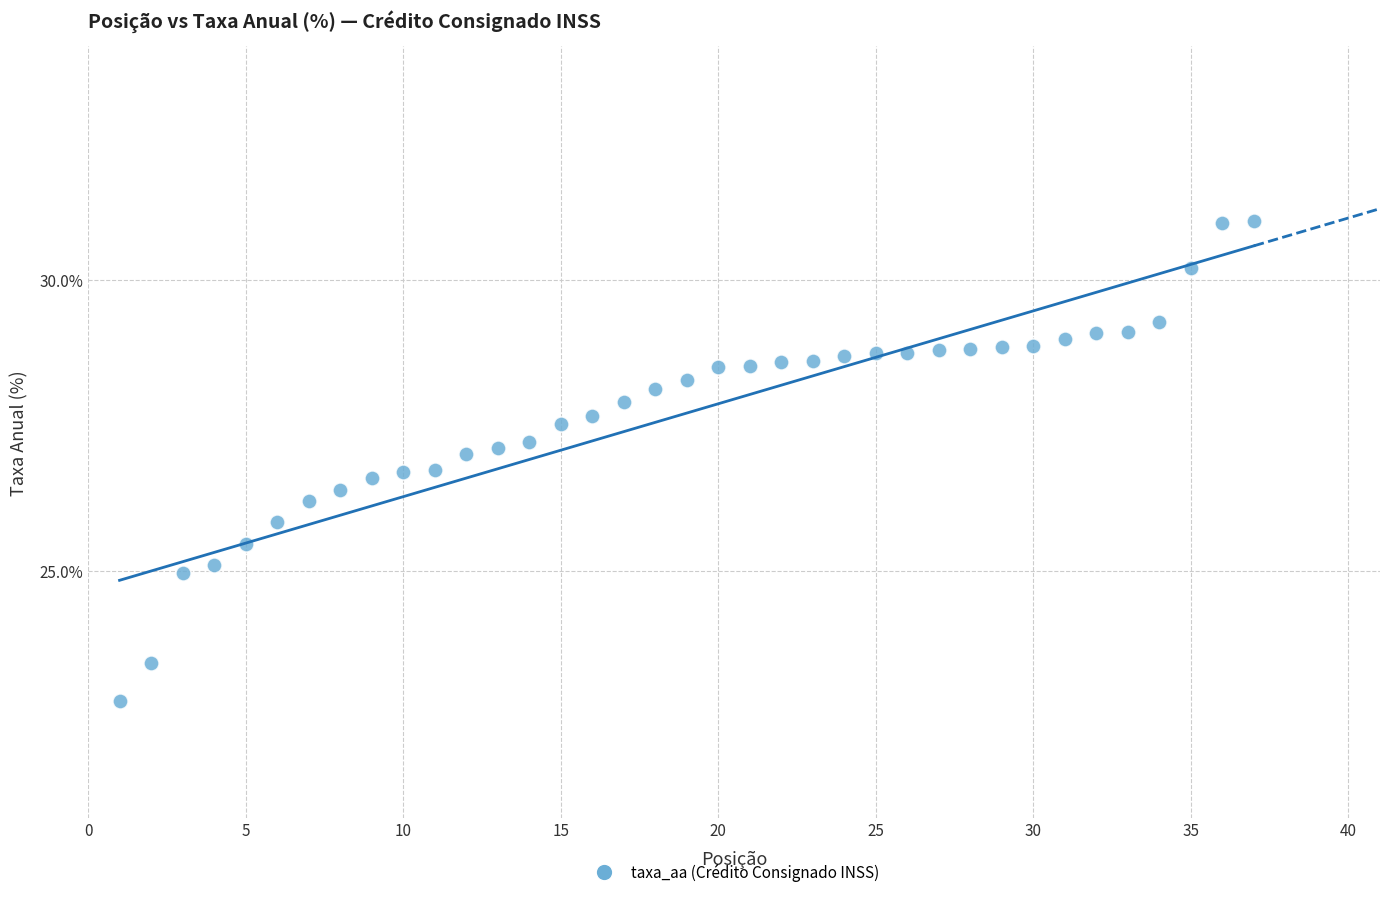

What is the range of X values (max minus min)?

36.0